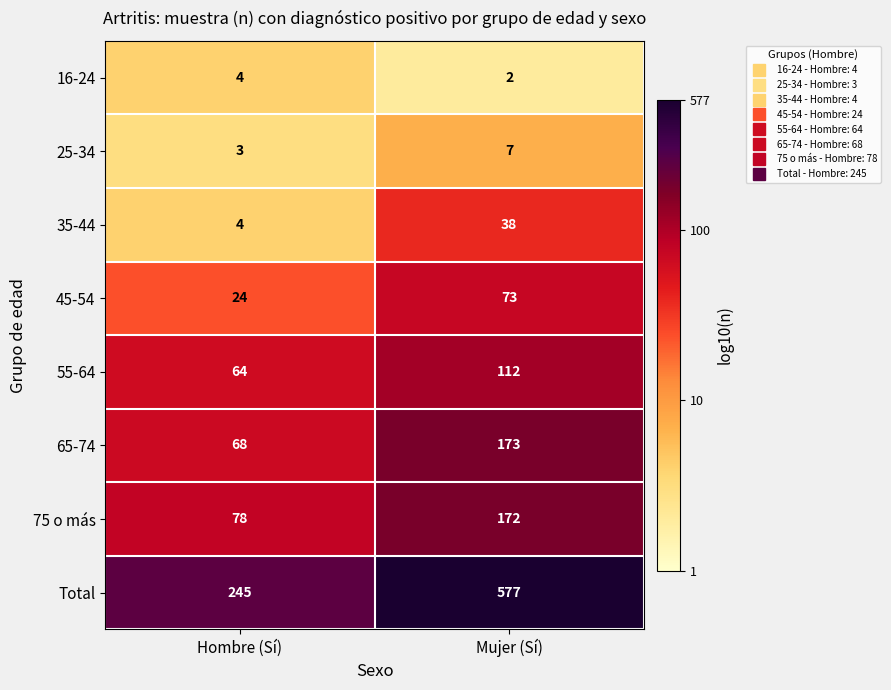

What is the average value of the 55-64 series?

88